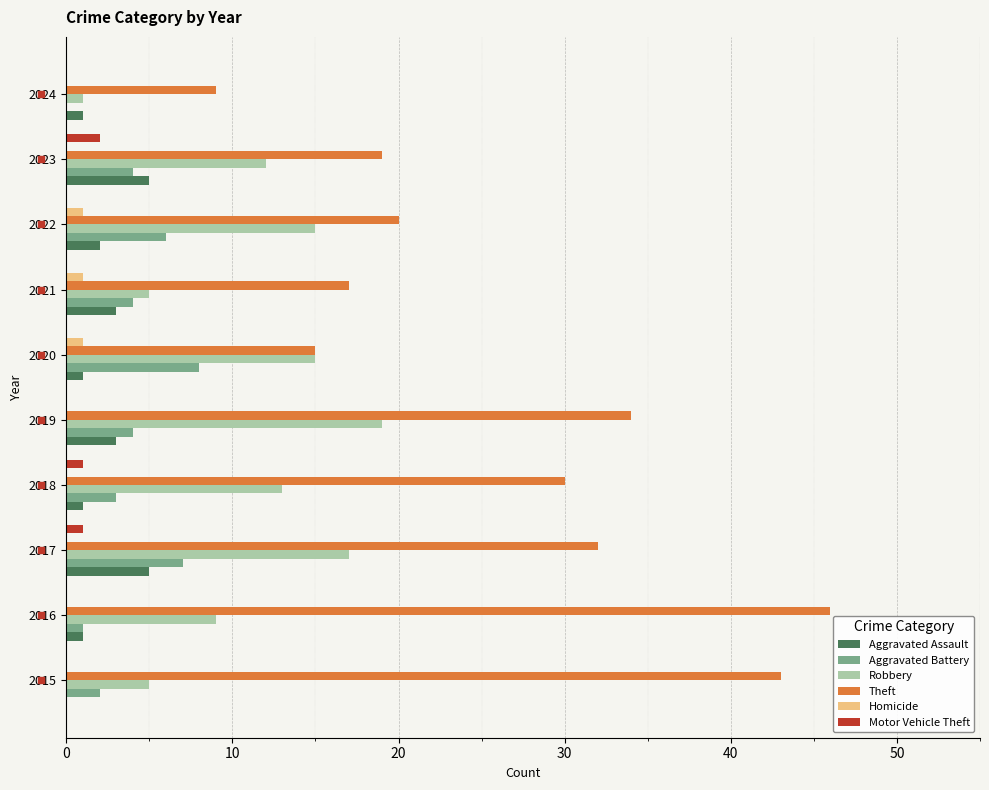

What is the sum of the Aggravated Assault values at 2023 and 2015?

5